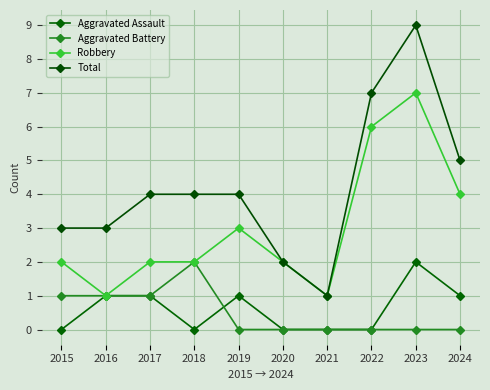

How many lines are shown in the chart?

4